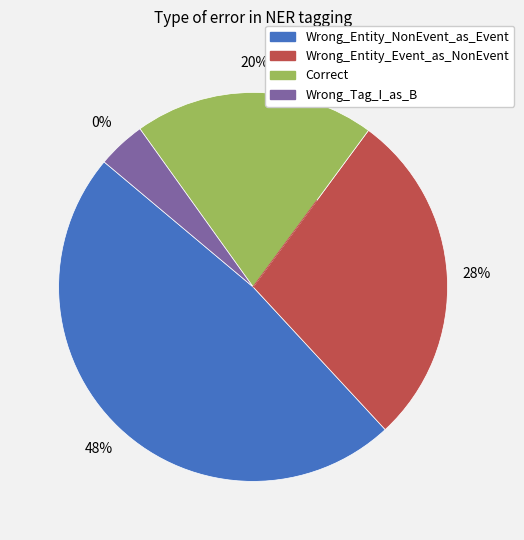

Does Wrong_Entity_Event_as_NonEvent account for over 50% of the chart?

No